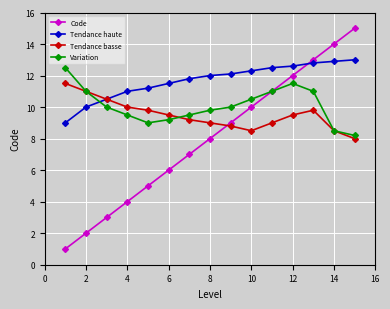

What are all the series names shown in the legend?

Code, Tendance haute, Tendance basse, Variation